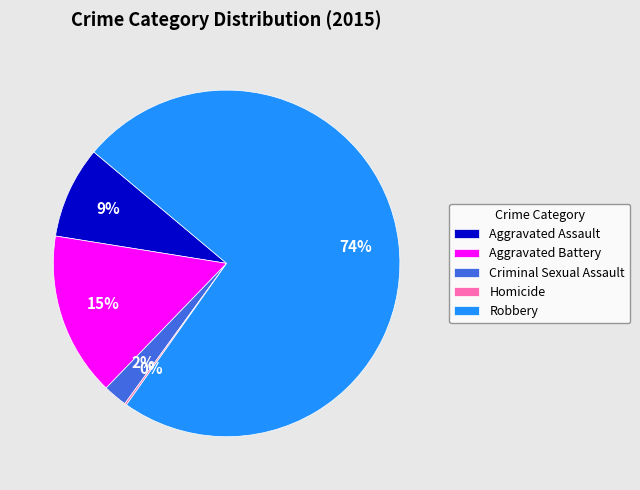

To the nearest percent, what is the difference between the largest and smallest slice percentages?

74%